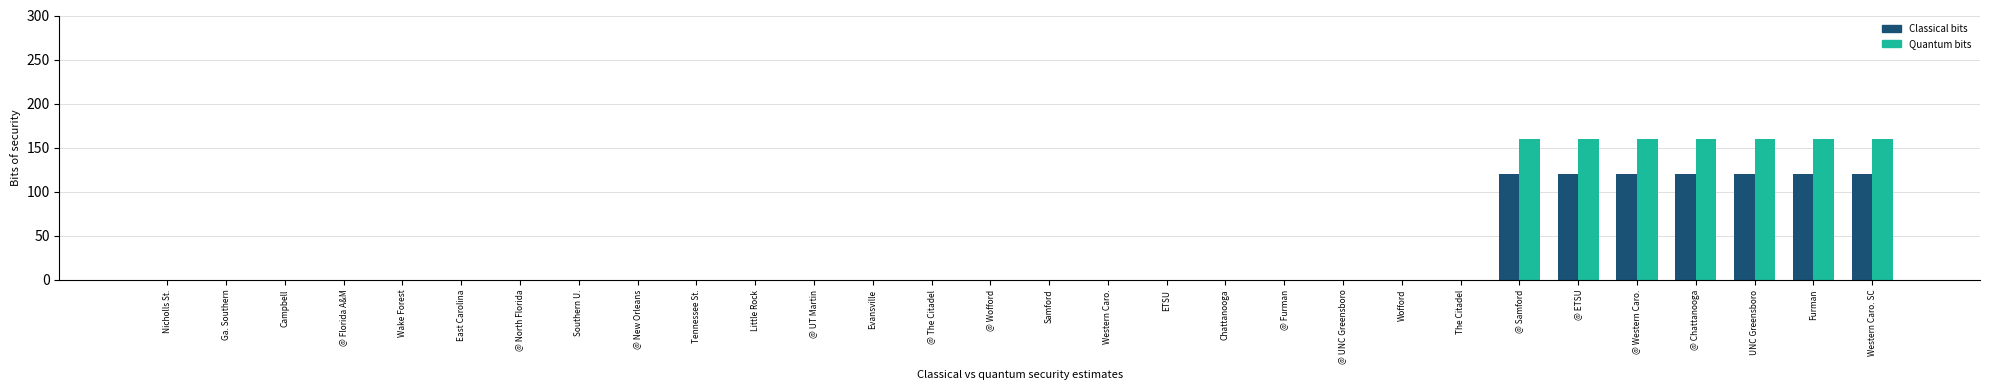

What is the maximum value shown in the chart?

160